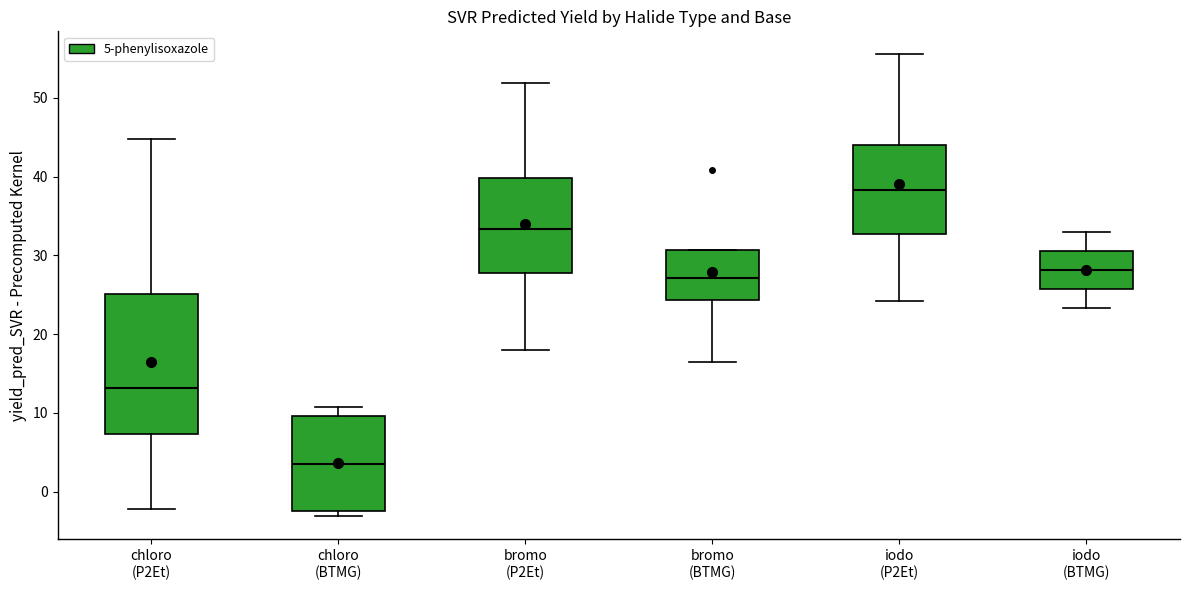

Reading left to right, read every box against the y-axis: the position of its median line, the range the box covers, and the ends of its whiskers. The values are not printed on the chart, so give them approximately, as read against the axis.

chloro (P2Et): median 13, box 7 to 25, whiskers -2 to 45
chloro (BTMG): median 3, box -2 to 10, whiskers -3 to 11
bromo (P2Et): median 33, box 28 to 40, whiskers 18 to 52
bromo (BTMG): median 27, box 24 to 31, whiskers 16 to 31
iodo (P2Et): median 38, box 33 to 44, whiskers 24 to 56
iodo (BTMG): median 28, box 26 to 31, whiskers 23 to 33